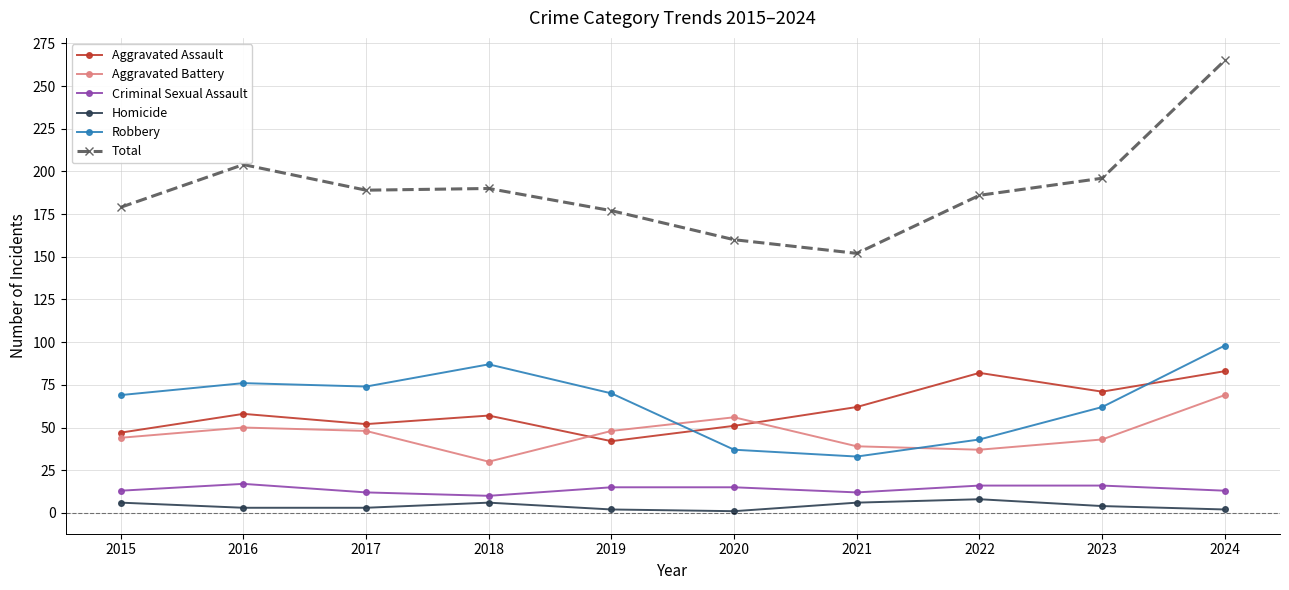

True or false: Robbery and Aggravated Assault cross at least once.

True